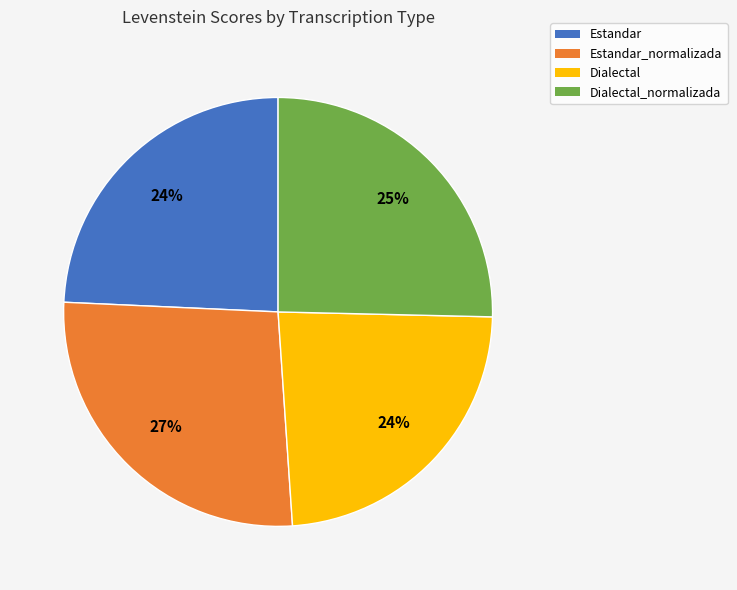

To the nearest percent, what is the combined percentage of Estandar_normalizada and Estandar?

51%